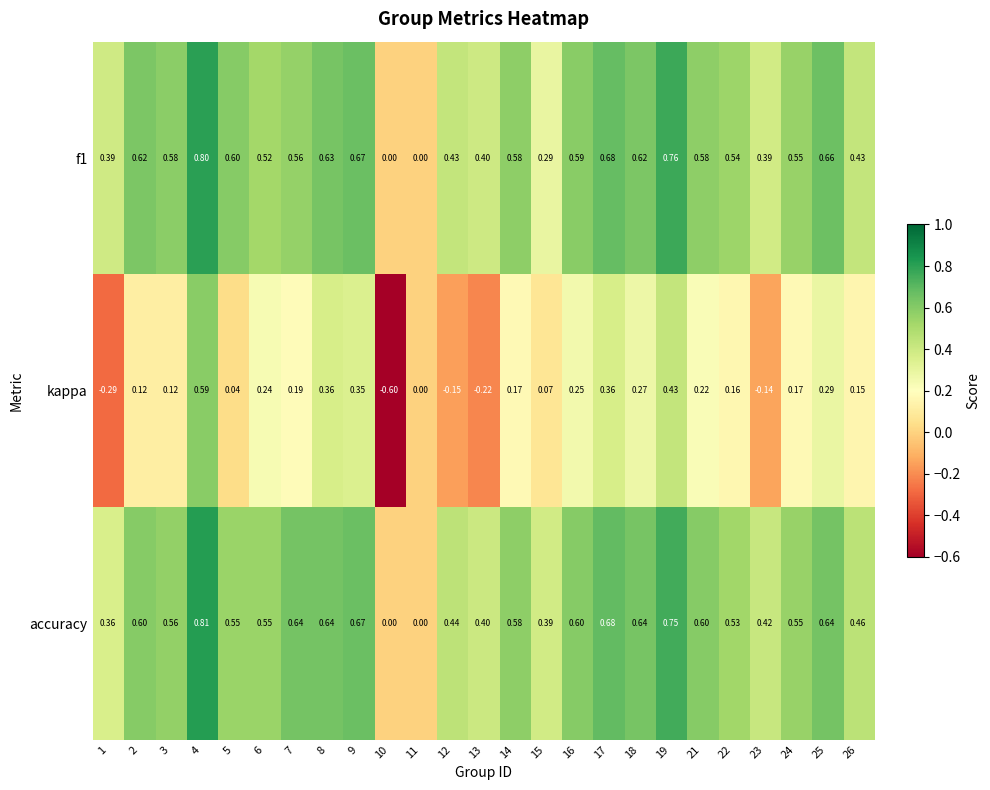

Which series has the largest range (max minus min)?

kappa